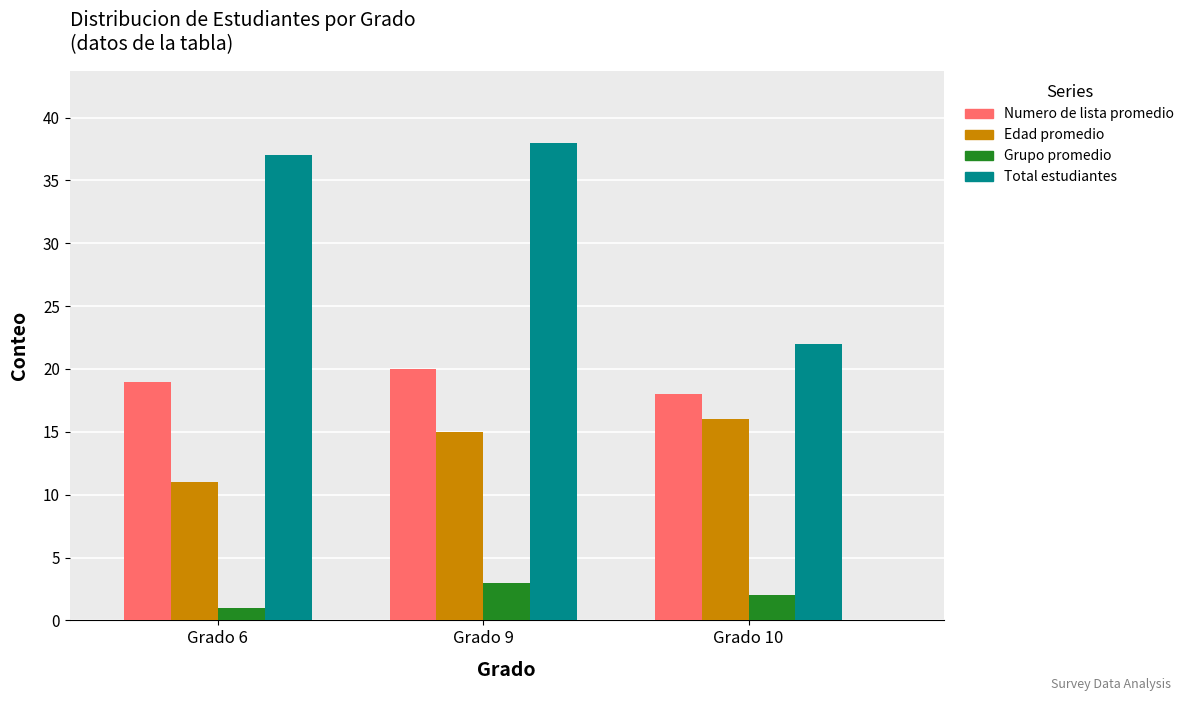

What is the sum of the Numero de lista promedio values at Grado 10 and Grado 9?

38